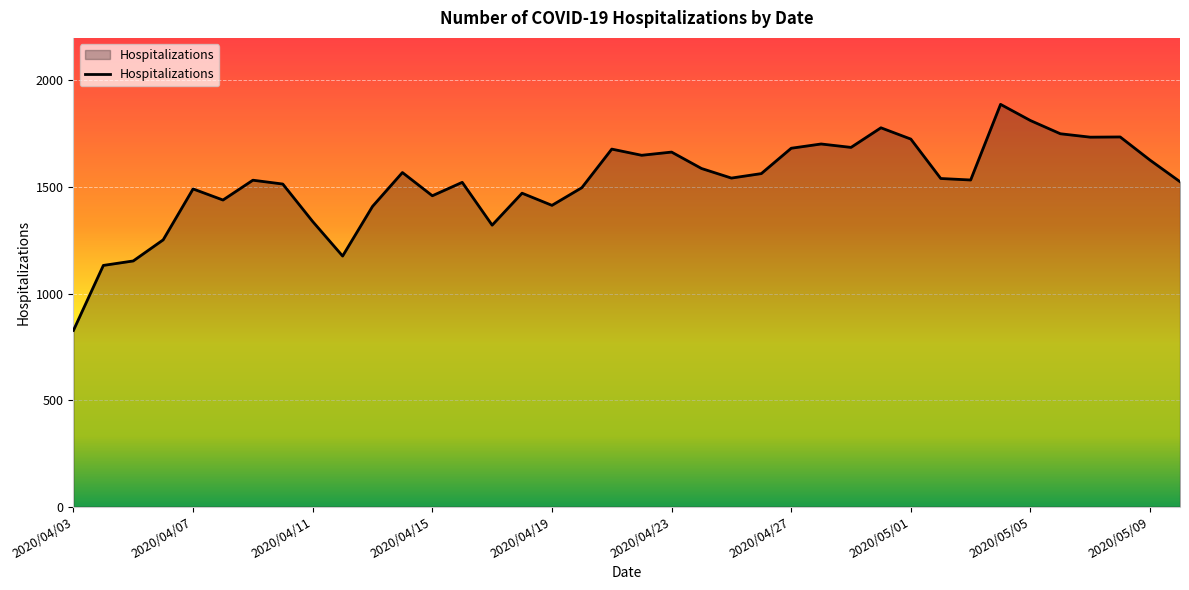

What is the difference between the maximum and minimum values?

1061